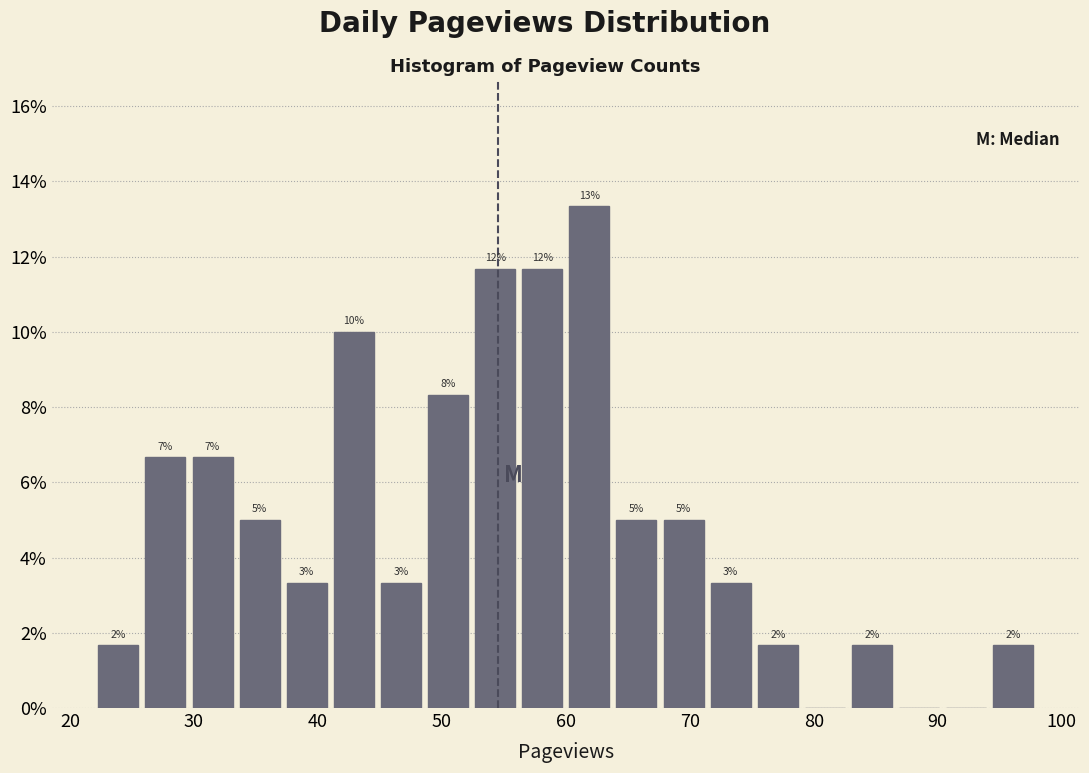

Read against the x-axis, roughly where is the centre of the tallest bar?

62